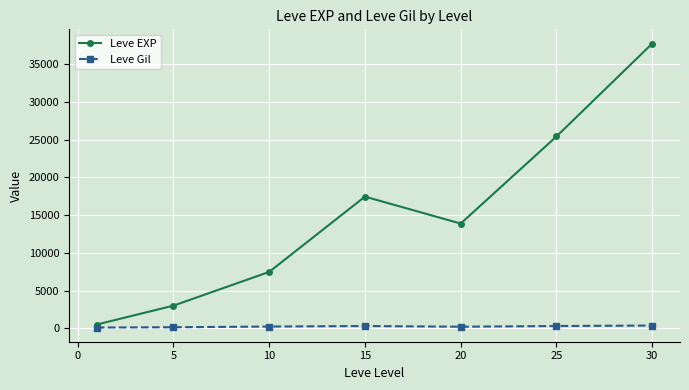

What is the sum of all Leve EXP values?

105440.2